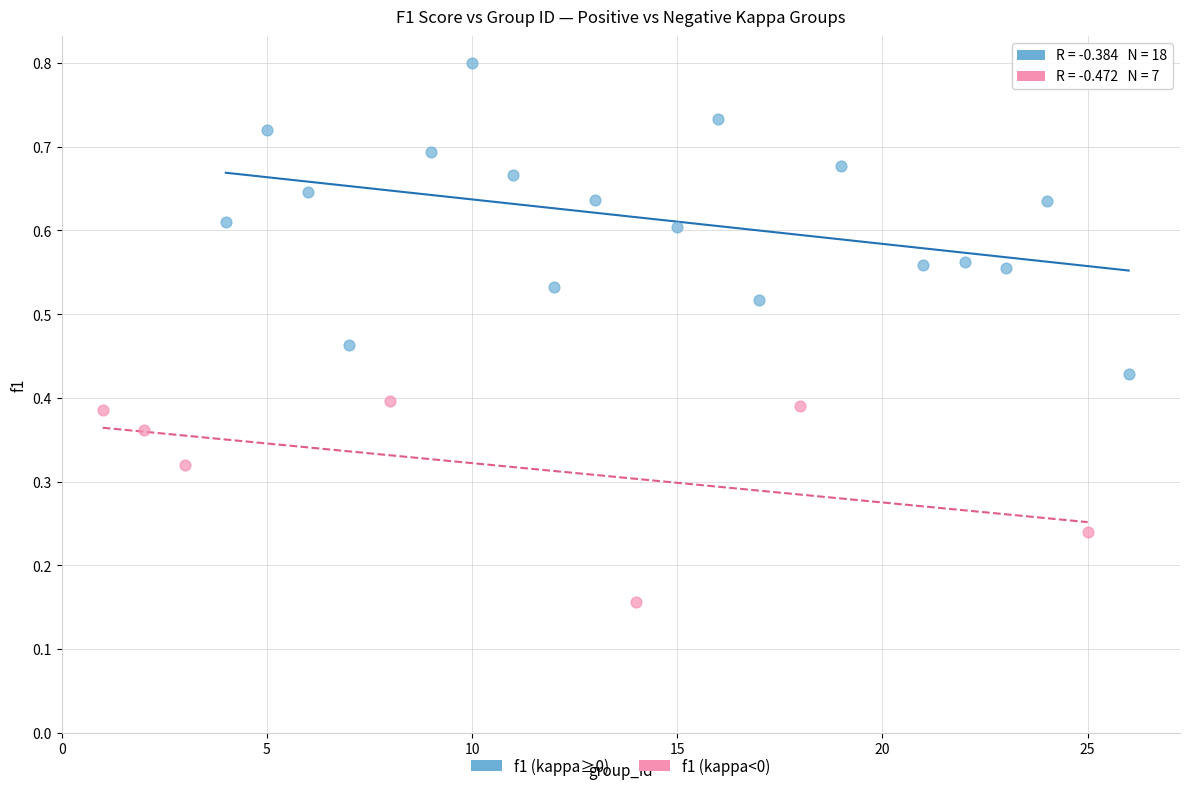

Which series contains the lowest Y value?

f1 (kappa<0)